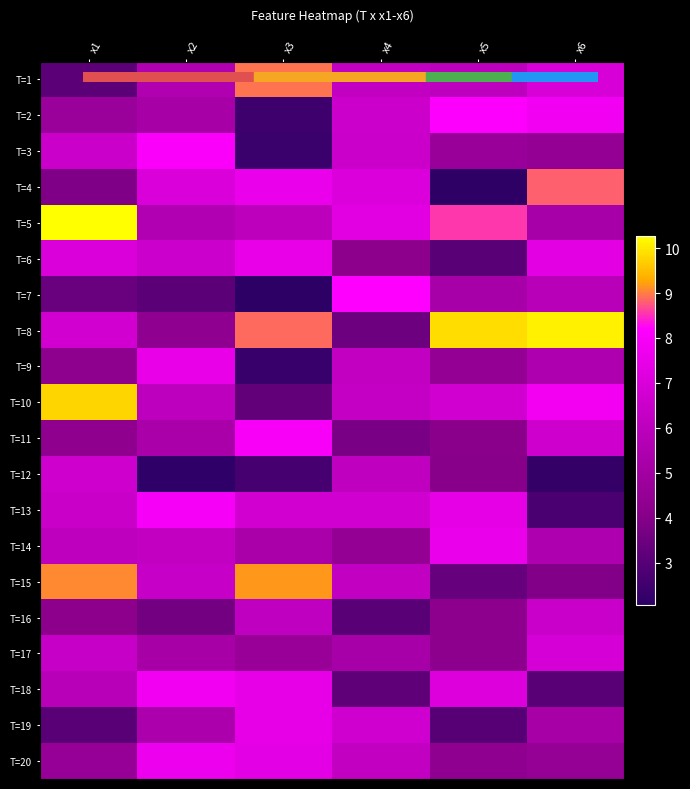

Reading left to right, extract all data points from this chart.

T=1: x1=3.1	x2=5.5	x3=8.9	x4=6.2	x5=6.0	x6=7.0
T=2: x1=4.7	x2=5.2	x3=2.5	x4=6.6	x5=8.2	x6=7.8
T=3: x1=6.5	x2=8.1	x3=2.4	x4=6.5	x5=4.7	x6=4.5
T=4: x1=3.9	x2=7.0	x3=7.6	x4=7.1	x5=2.1	x6=8.8
T=5: x1=10.3	x2=5.6	x3=6.0	x4=7.3	x5=8.6	x6=5.2
T=6: x1=7.0	x2=6.6	x3=7.5	x4=4.2	x5=3.1	x6=7.3
T=7: x1=3.4	x2=3.1	x3=2.1	x4=8.2	x5=5.2	x6=5.9
T=8: x1=6.8	x2=4.3	x3=8.9	x4=3.5	x5=9.9	x6=10.1
T=9: x1=4.3	x2=7.5	x3=2.3	x4=6.2	x5=4.5	x6=5.5
T=10: x1=9.8	x2=6.0	x3=3.2	x4=6.3	x5=6.7	x6=7.9
T=11: x1=4.3	x2=5.3	x3=8.0	x4=3.7	x5=4.1	x6=6.7
T=12: x1=6.7	x2=2.2	x3=2.7	x4=6.1	x5=4.1	x6=2.3
T=13: x1=6.5	x2=8.0	x3=6.8	x4=6.7	x5=7.4	x6=2.7
T=14: x1=6.0	x2=6.2	x3=5.3	x4=4.5	x5=7.6	x6=5.4
T=15: x1=9.1	x2=6.4	x3=9.2	x4=6.2	x5=3.3	x6=3.9
T=16: x1=4.2	x2=3.6	x3=6.2	x4=3.0	x5=4.2	x6=6.5
T=17: x1=6.4	x2=5.2	x3=4.6	x4=5.2	x5=4.2	x6=6.9
T=18: x1=5.8	x2=7.8	x3=7.5	x4=3.2	x5=7.2	x6=3.1
T=19: x1=3.0	x2=5.4	x3=7.5	x4=6.7	x5=3.0	x6=5.2
T=20: x1=4.6	x2=7.7	x3=7.4	x4=6.2	x5=4.3	x6=4.5